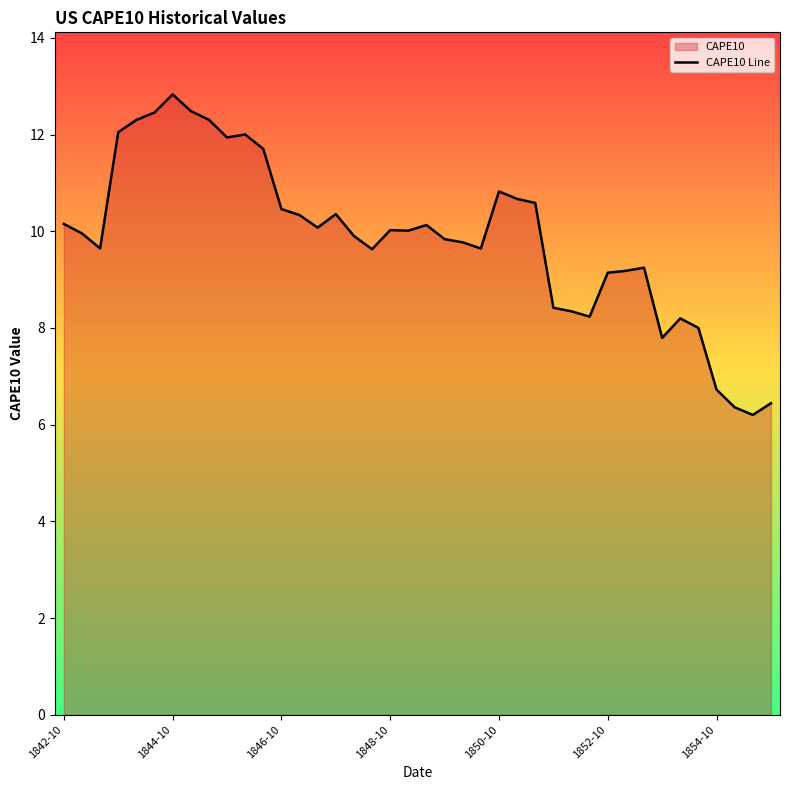

Read the value at 1842-10.

10.2